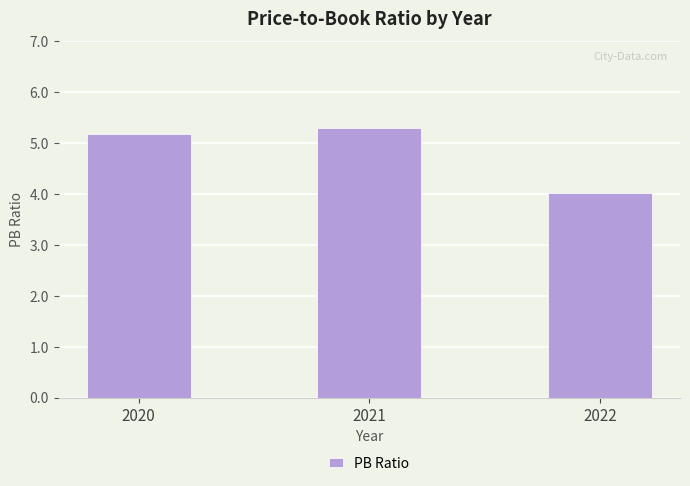

The chart shows a value of 2.3 at 2021. True or false?

False